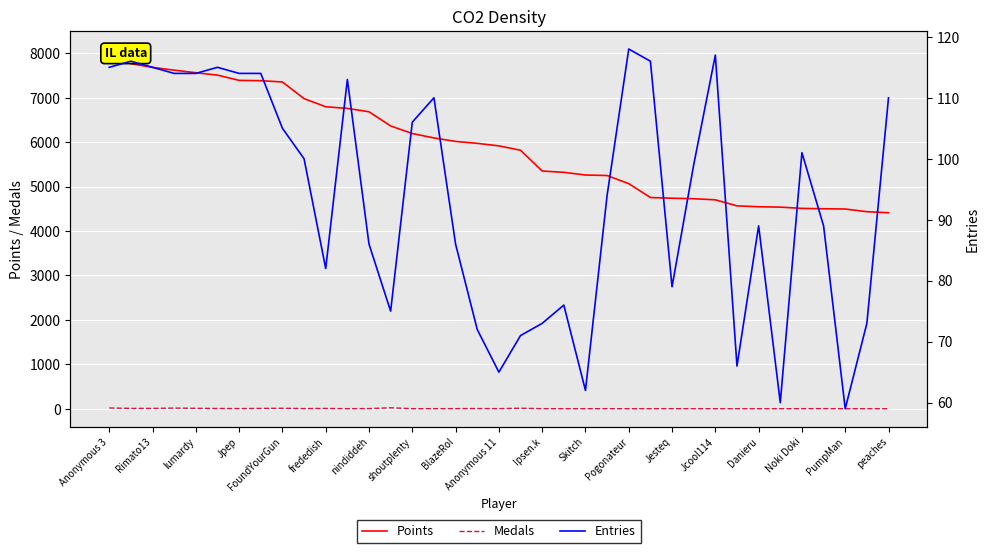

What is the maximum value shown in the chart?

8100